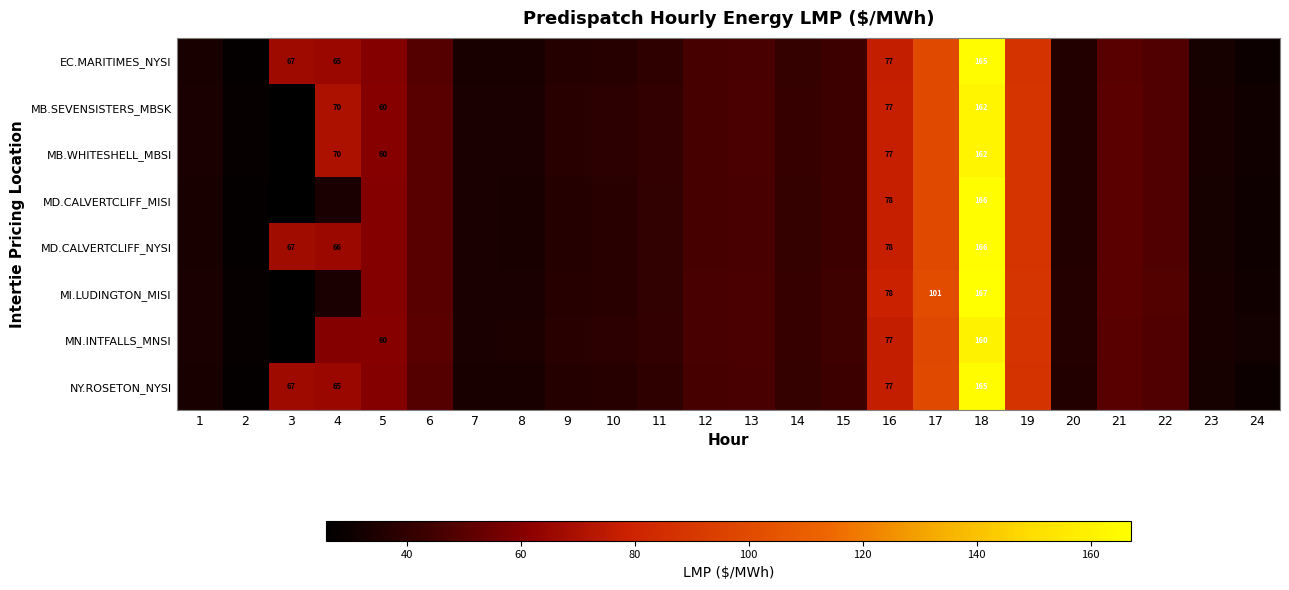

True or false: MB.SEVENSISTERS_MBSK has a value of 16.1 at 13.

False